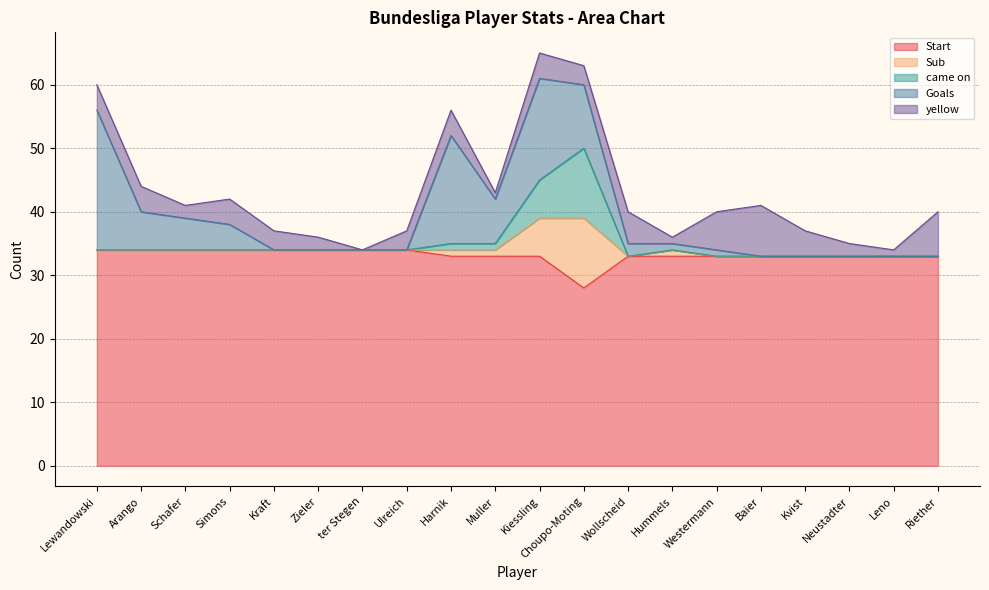

What is the sum of all Sub values?

20